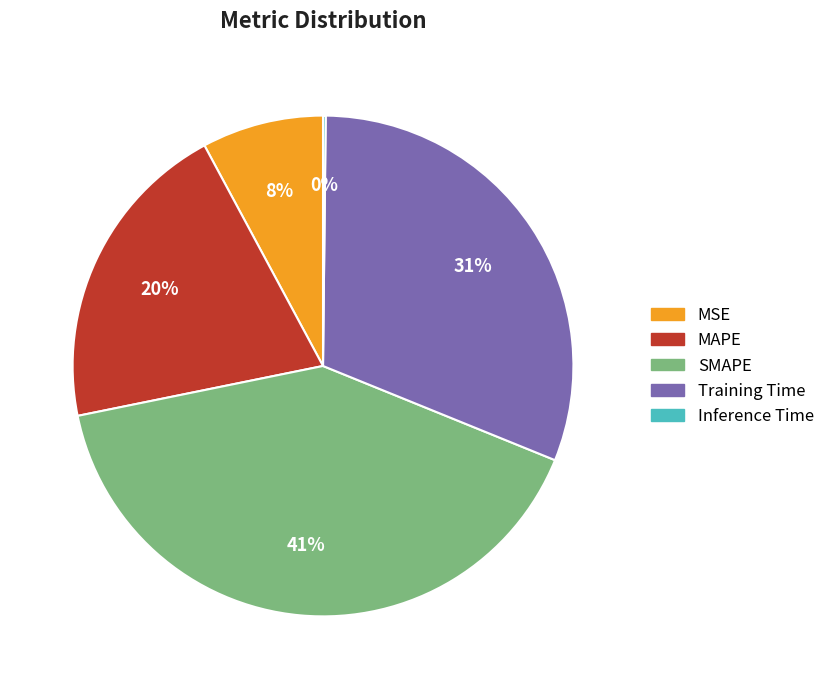

To the nearest percent, what is the difference between the MAPE and Training Time slice percentages?

11%